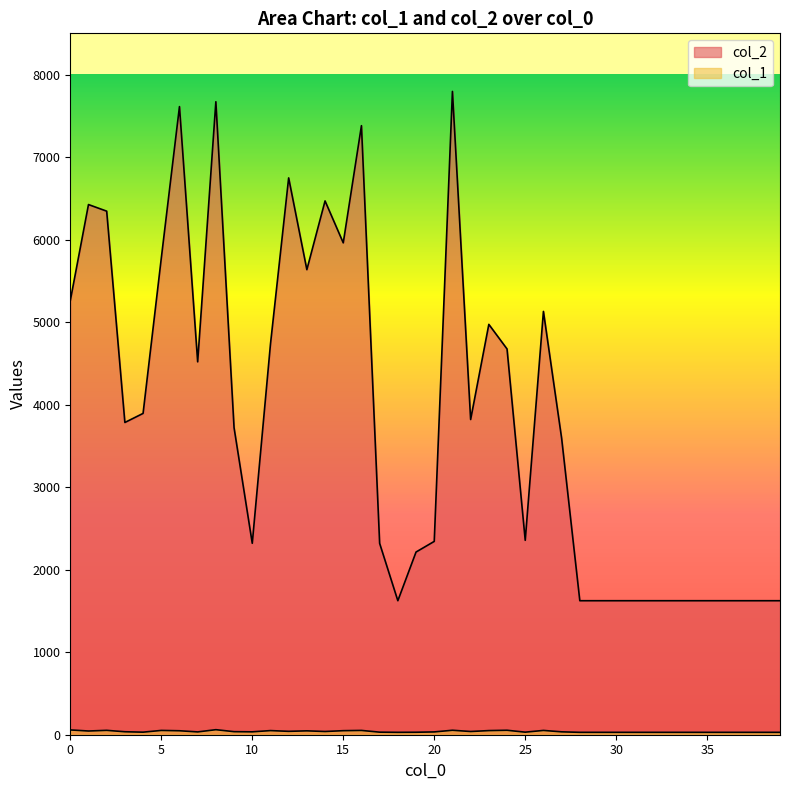

What is the minimum value shown in the chart?

29